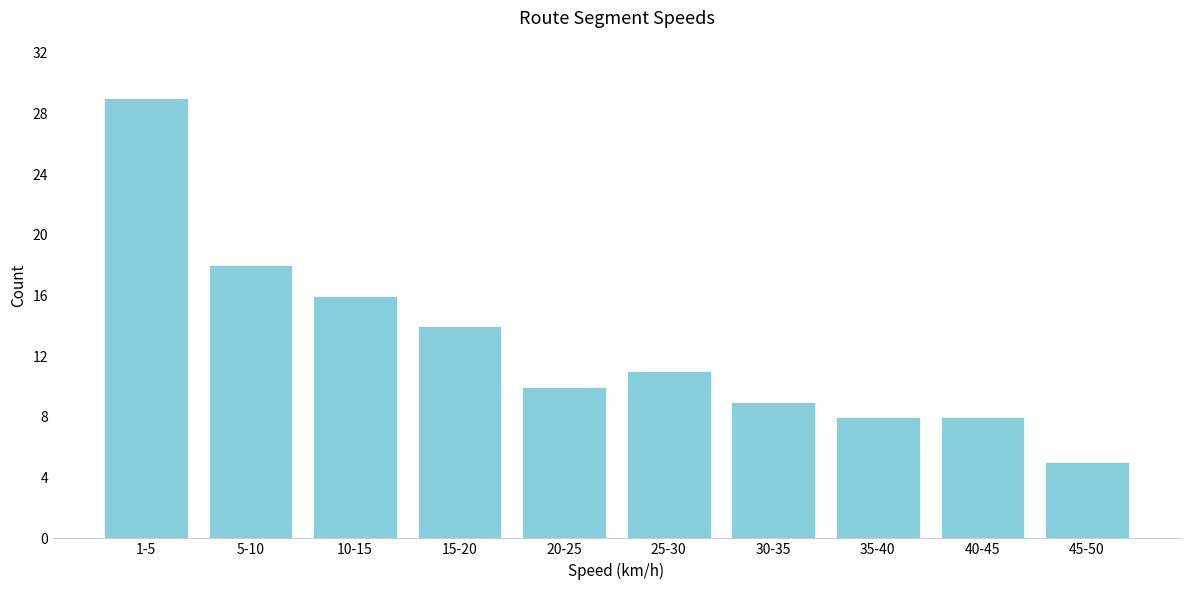

Reading left to right, list all the values displayed in this chart.

1-5=29	5-10=18	10-15=16	15-20=14	20-25=10	25-30=11	30-35=9	35-40=8	40-45=8	45-50=5